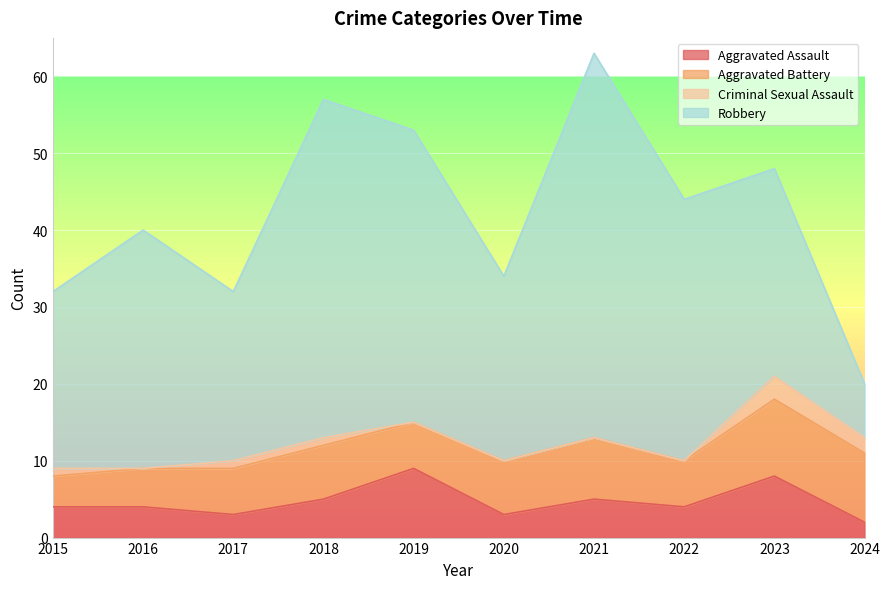

What is the difference between the second highest and second lowest values in the Aggravated Assault series?

5